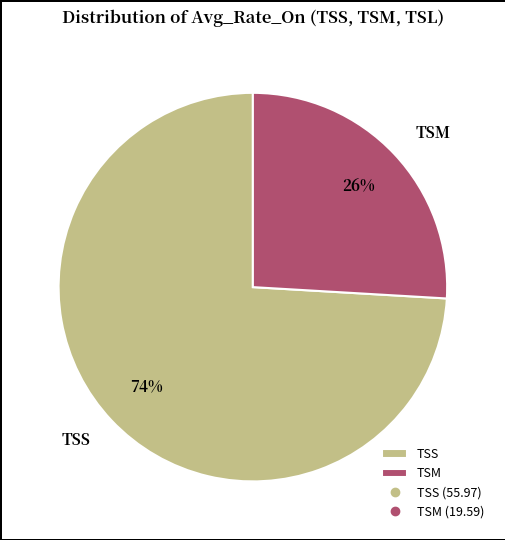

Does any single category account for the majority?

Yes